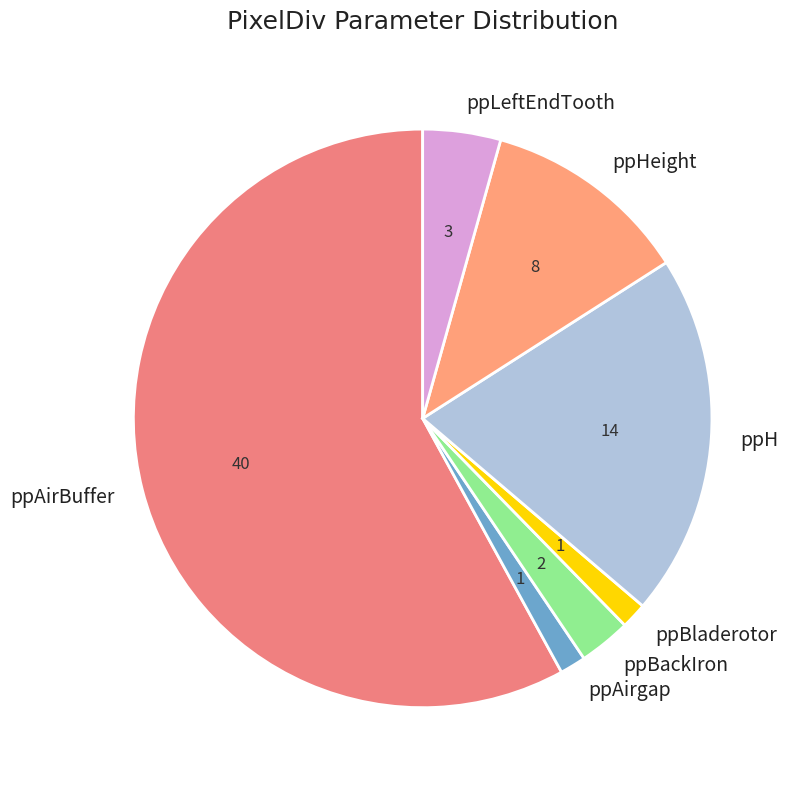

What is the largest slice in the pie chart?

ppAirBuffer